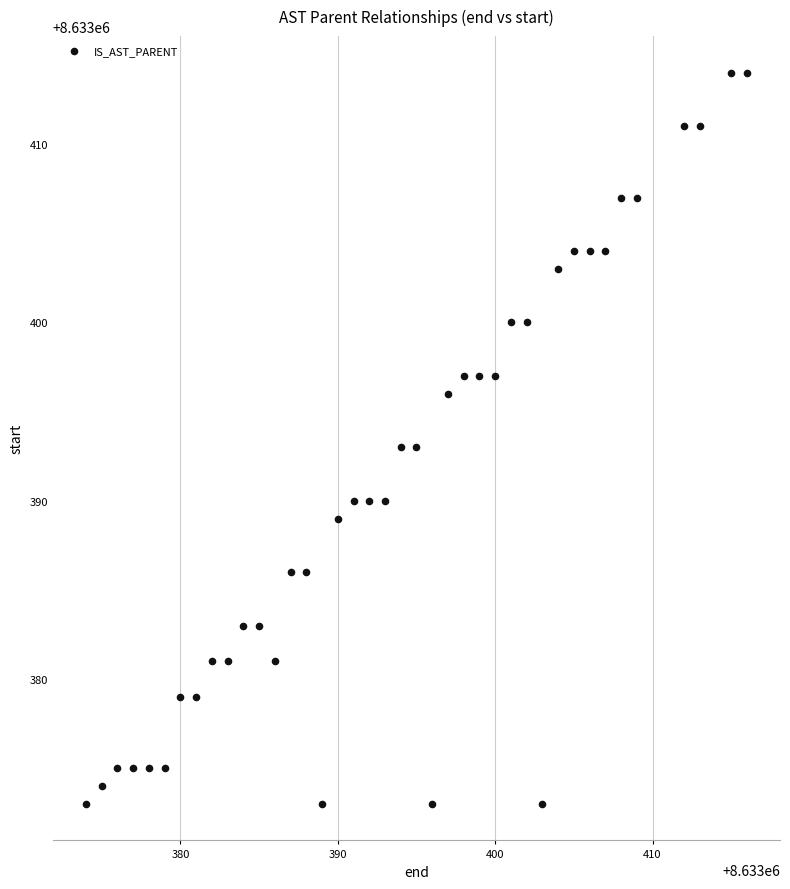

What is the range of Y values (max minus min)?

41